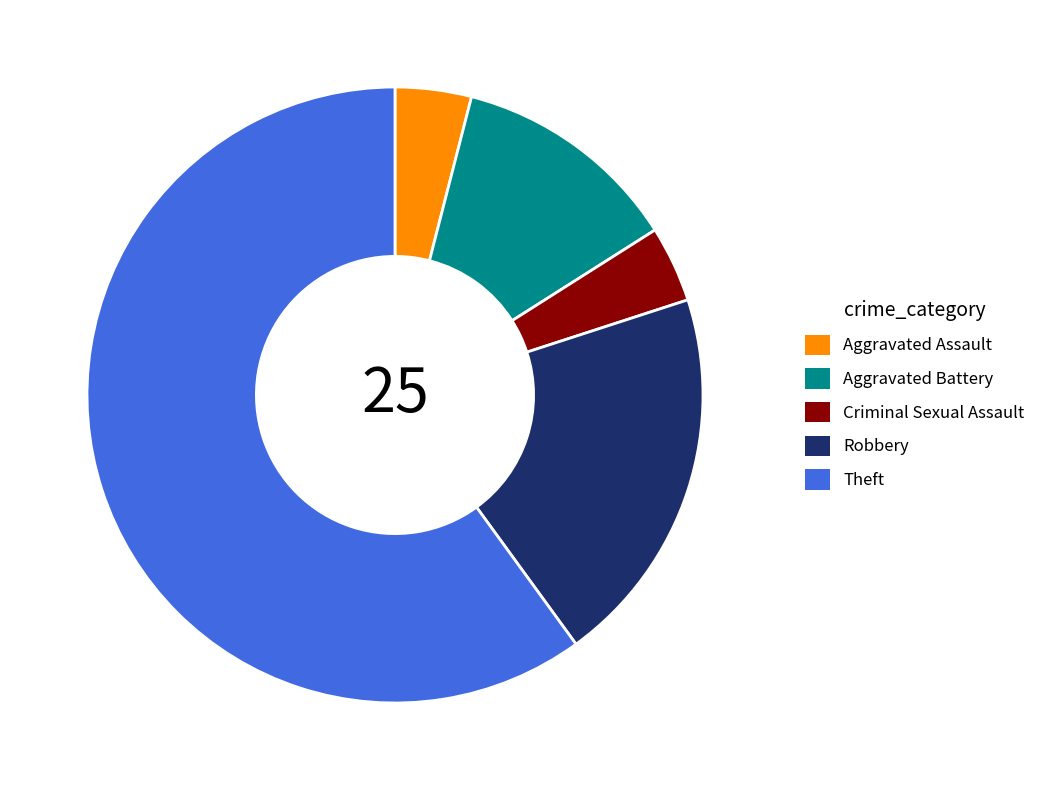

What is the majority slice?

Theft